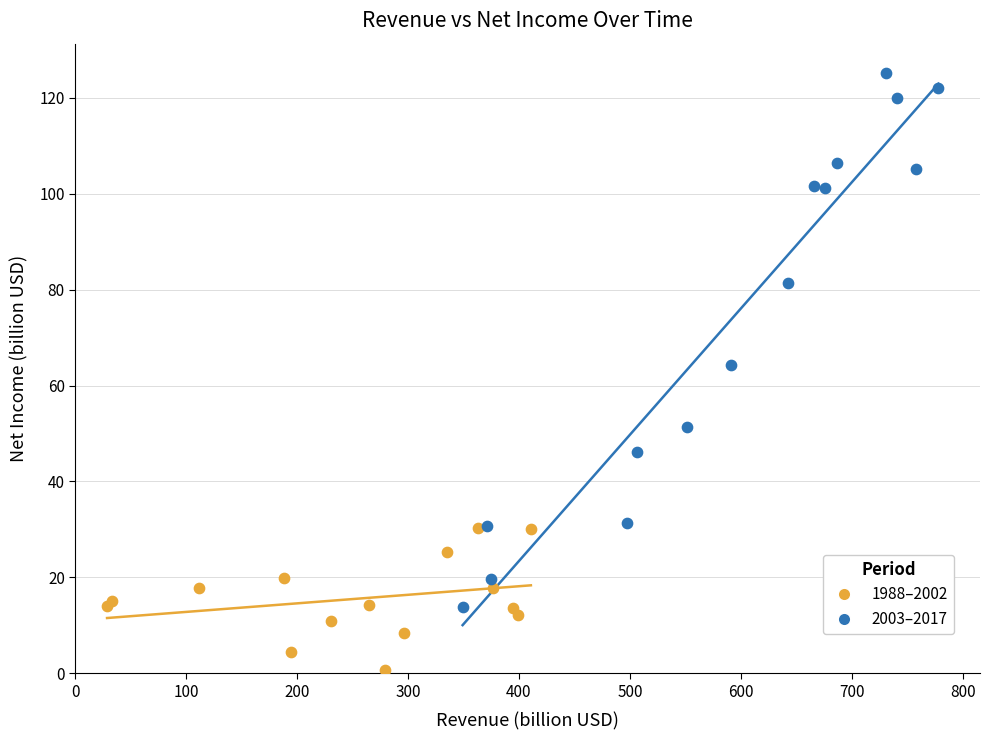

Which series has the largest Y range (max minus min)?

2003–2017